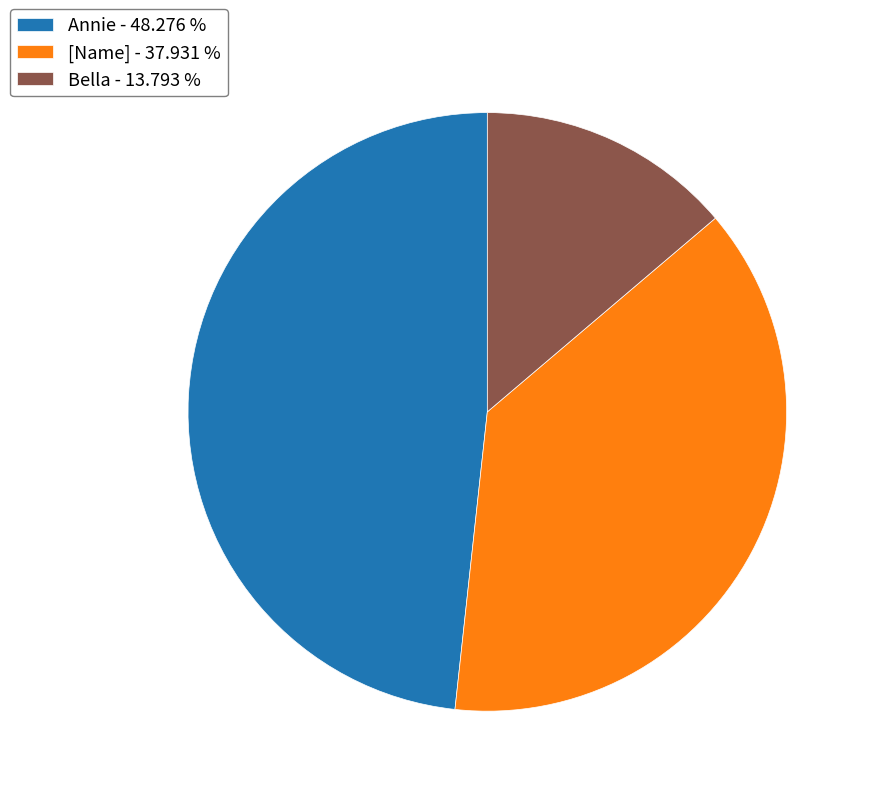

Is the sum of [Name] - 37.931 % and Annie - 48.276 % greater than half?

Yes